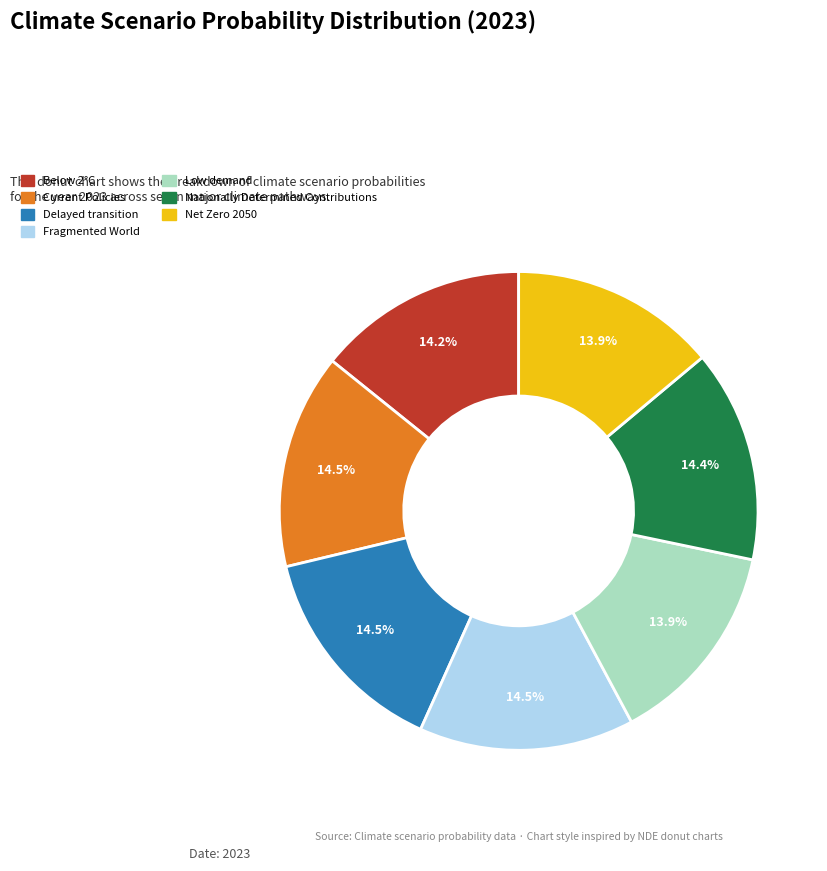

Combined, do Delayed transition and Fragmented World account for over 50%?

No